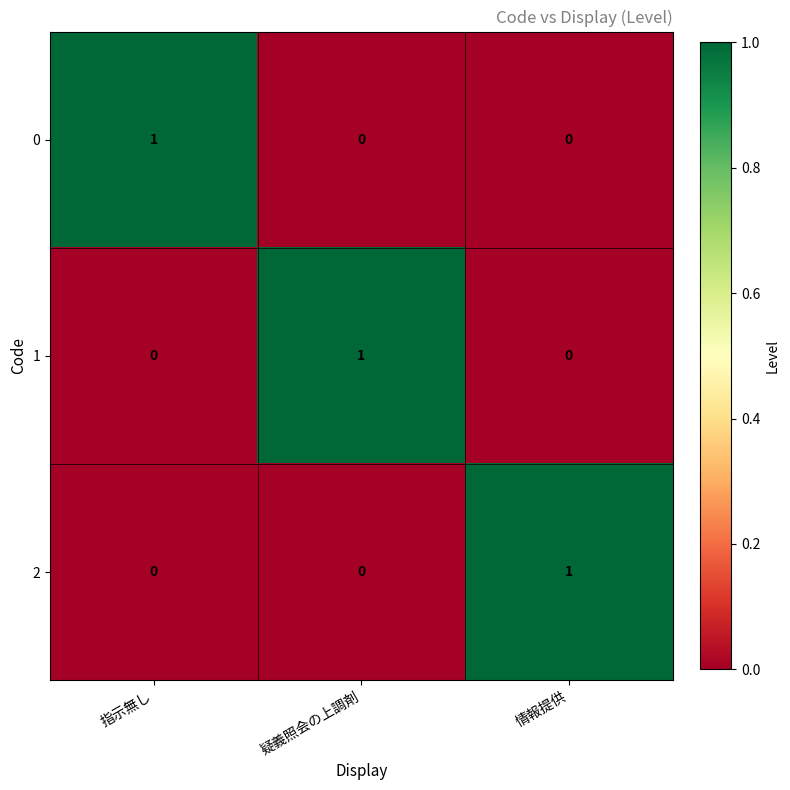

At which label does 2 reach its peak?

情報提供